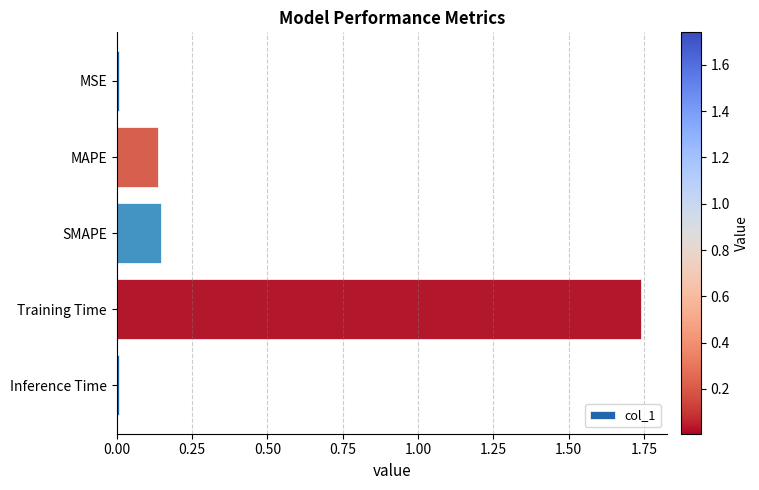

What is the change in value from MAPE to Training Time?

+1.6